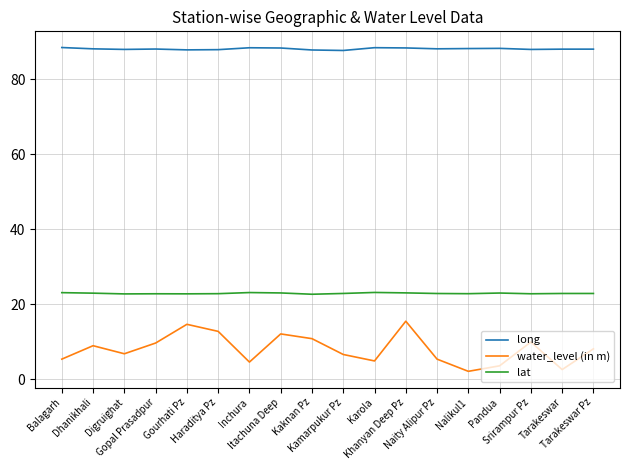

True or false: long and water_level (in m) cross at least once.

False